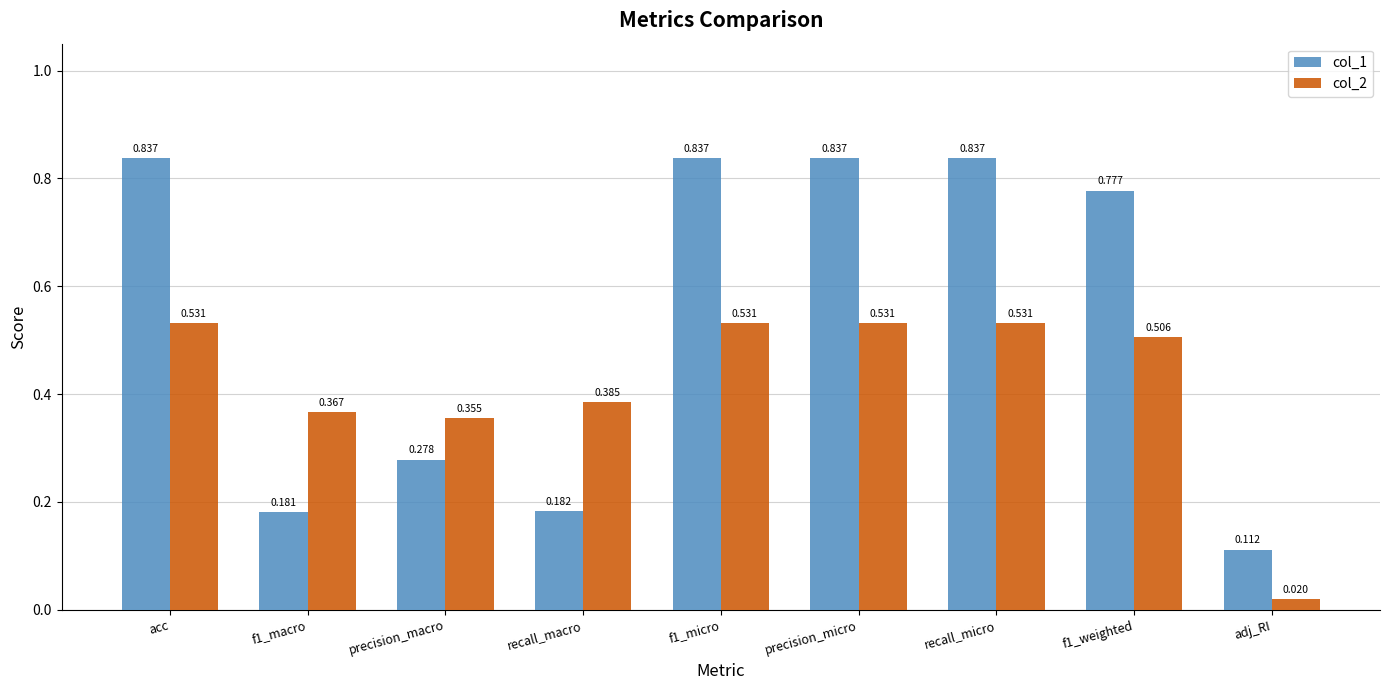

What is the difference between the maximum and minimum values in the col_1 series?

0.7